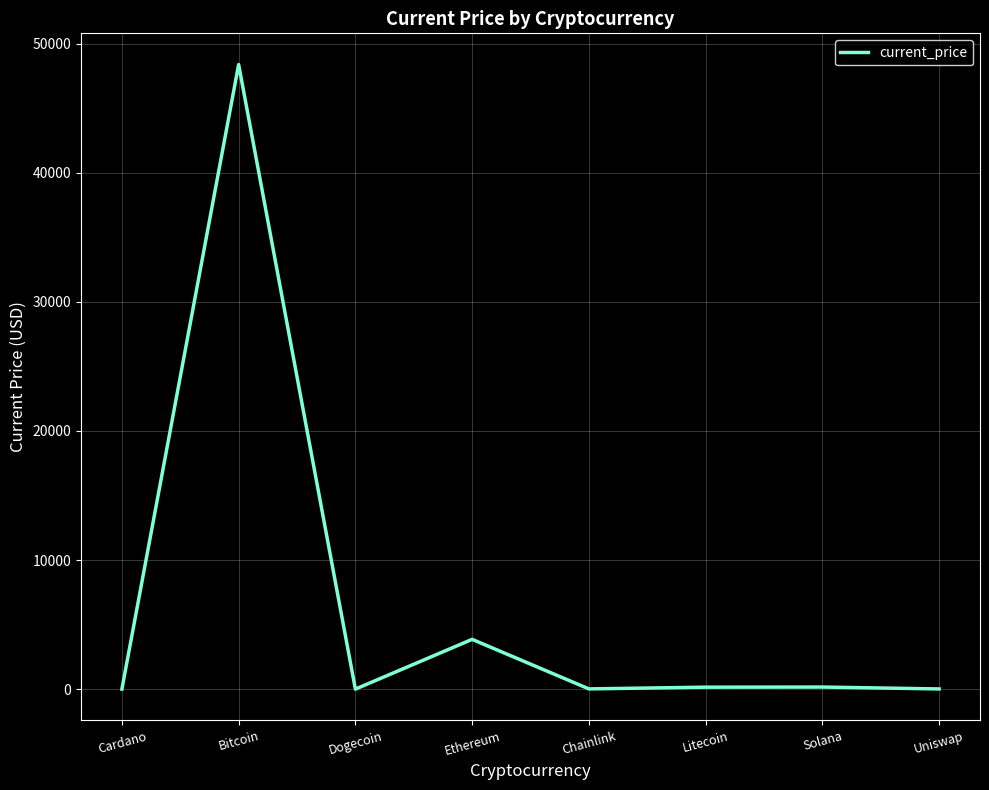

Is it true that the value at Litecoin is 150.4?

True